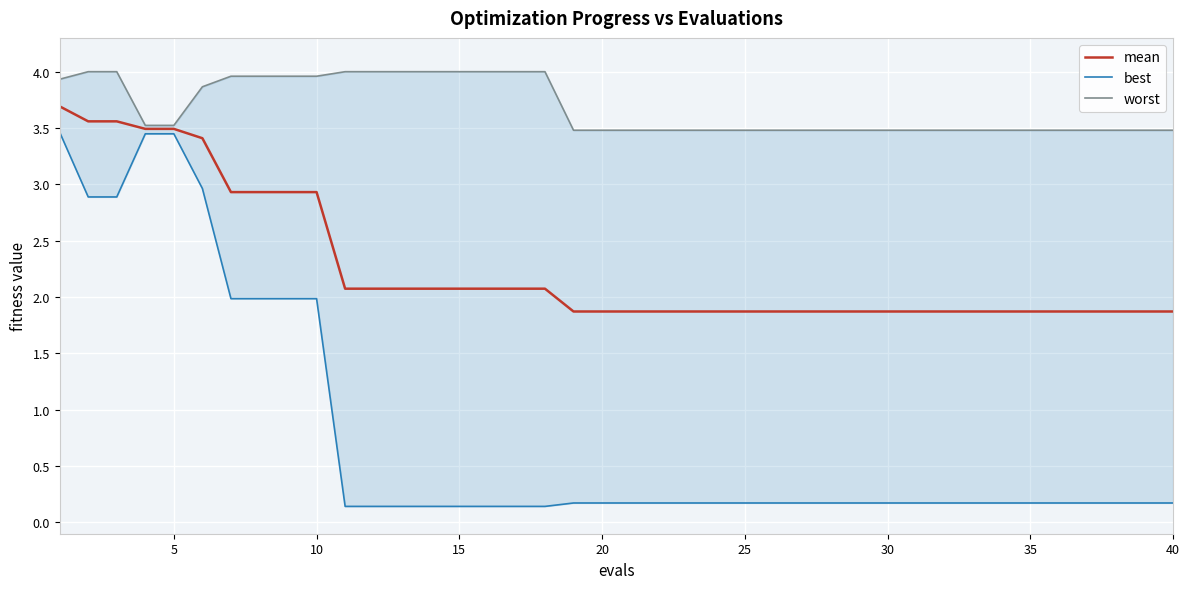

The value of mean at 20 is 1.9. True or false?

True